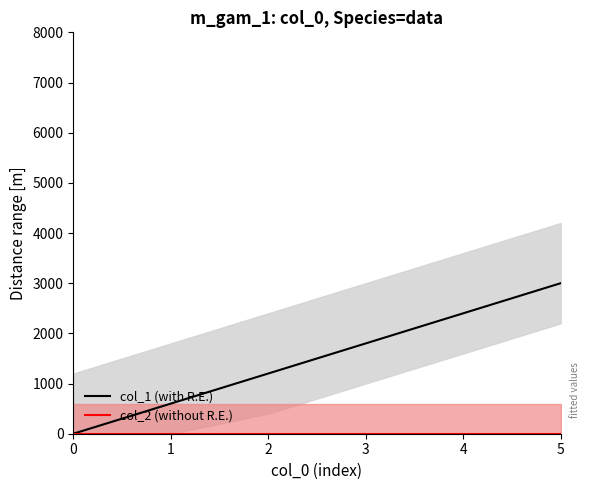

Does the chart have visible grid lines?

No